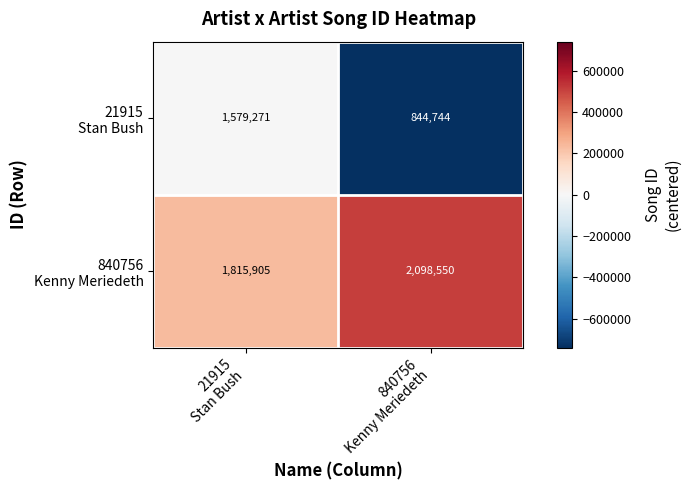

What is the minimum value shown in the chart?

844744